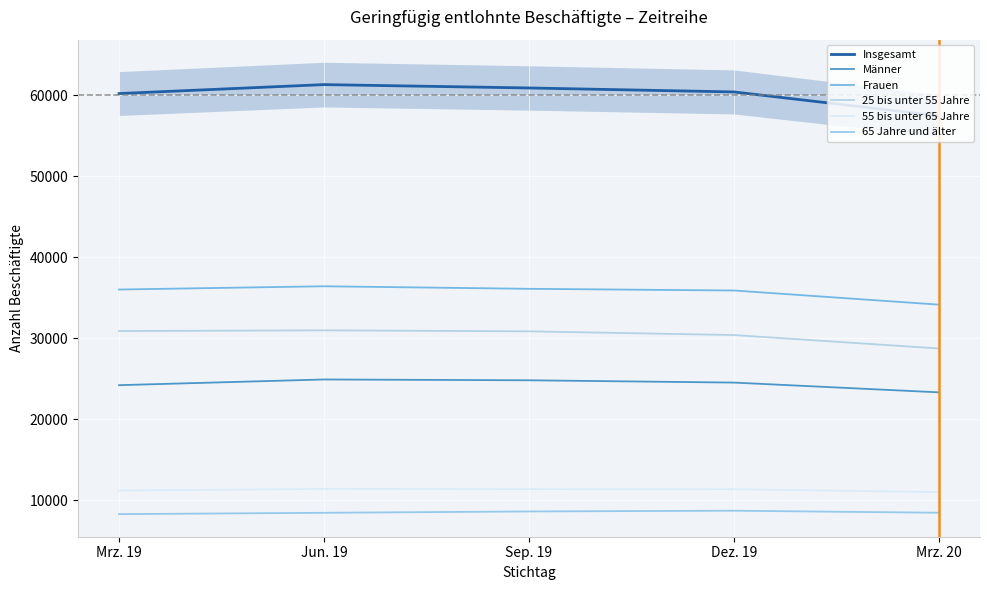

Where is the first local maximum for 25 bis unter 55 Jahre?

Jun. 19